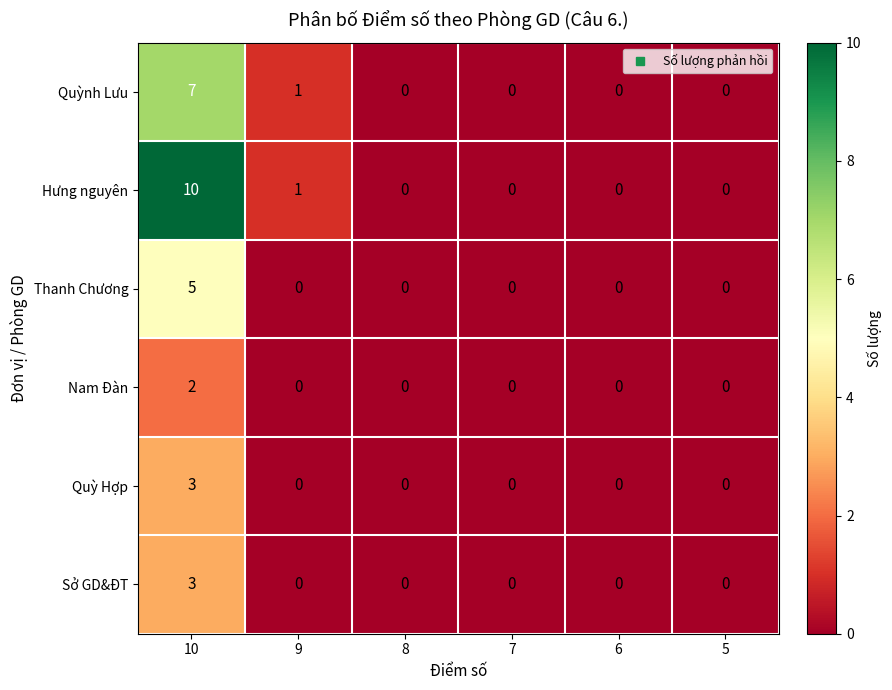

At which category is the sum across all series the highest?

10